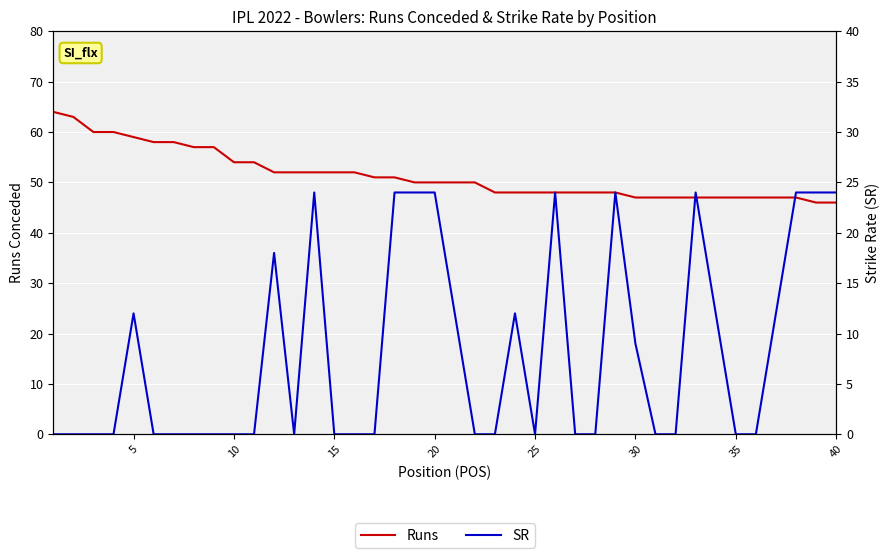

True or false: SR and Runs intersect in this chart.

False